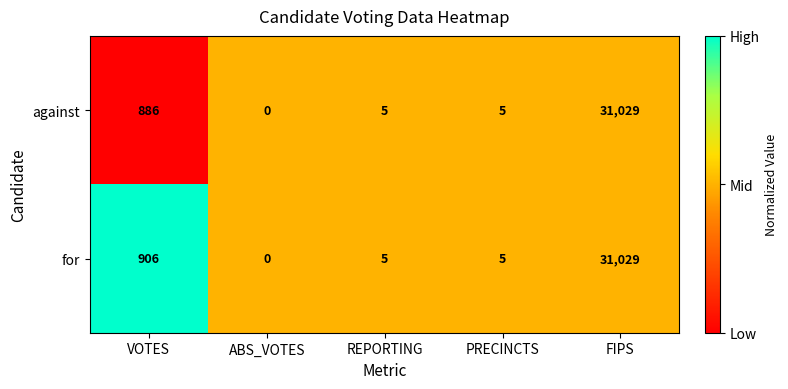

What is the difference between the maximum and second lowest values in the against series?

31024